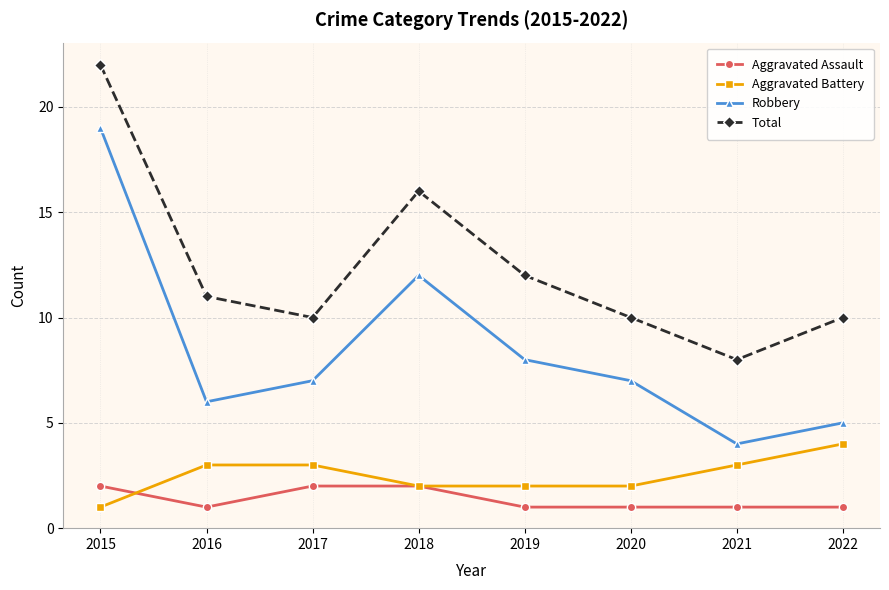

Reading right to left, what are all the values shown in this chart?

Aggravated Assault: 2022=1	2021=1	2020=1	2019=1	2018=2	2017=2	2016=1	2015=2
Aggravated Battery: 2022=4	2021=3	2020=2	2019=2	2018=2	2017=3	2016=3	2015=1
Robbery: 2022=5	2021=4	2020=7	2019=8	2018=12	2017=7	2016=6	2015=19
Total: 2022=10	2021=8	2020=10	2019=12	2018=16	2017=10	2016=11	2015=22